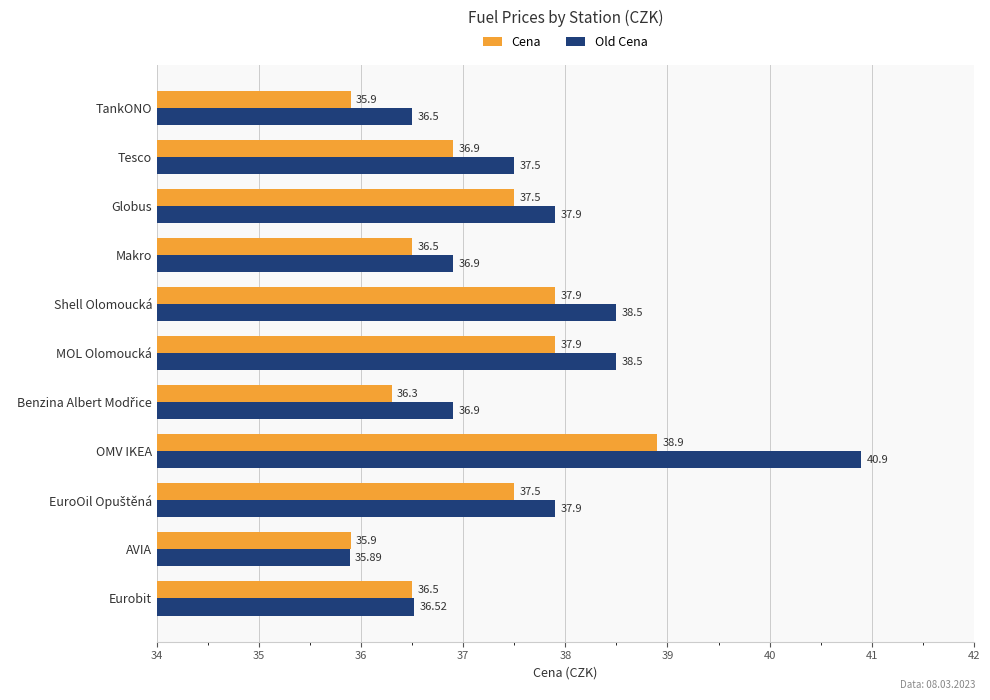

At which category does the chart reach its minimum across all series?

AVIA